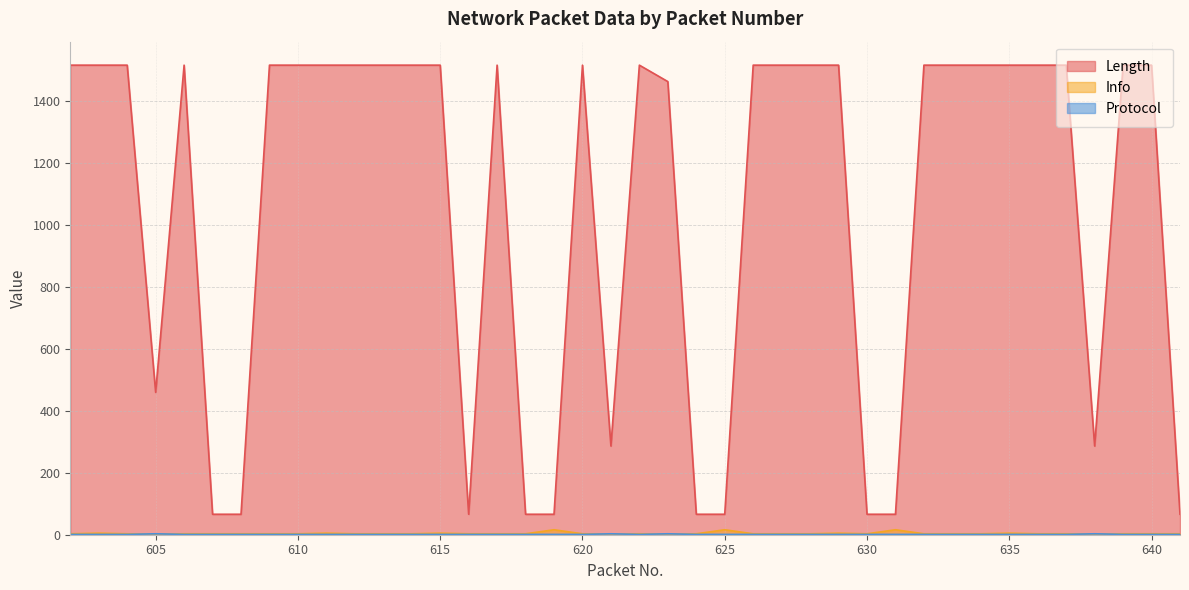

Reading left to right, what are all the values shown in this chart?

Length: 1514	1514	1514	459	1514	66	66	1514	1514	1514	1514	1514	1514	1514	66	1514	66	66	1514	286	1514	1461	66	66	1514	1514	1514	1514	66	66	1514	1514	1514	1514	1514	1514	286	1514	1514	66
Info: 3	5	3	2	3	3	3	3	3	5	3	3	3	5	3	3	3	16	3	2	3	2	3	16	3	3	3	5	3	16	3	3	3	5	3	3	2	3	3	3
Protocol: 1	1	1	3	1	1	1	1	1	1	1	1	1	1	1	1	1	1	1	3	1	3	1	1	1	1	1	1	1	1	1	1	1	1	1	1	3	1	1	1